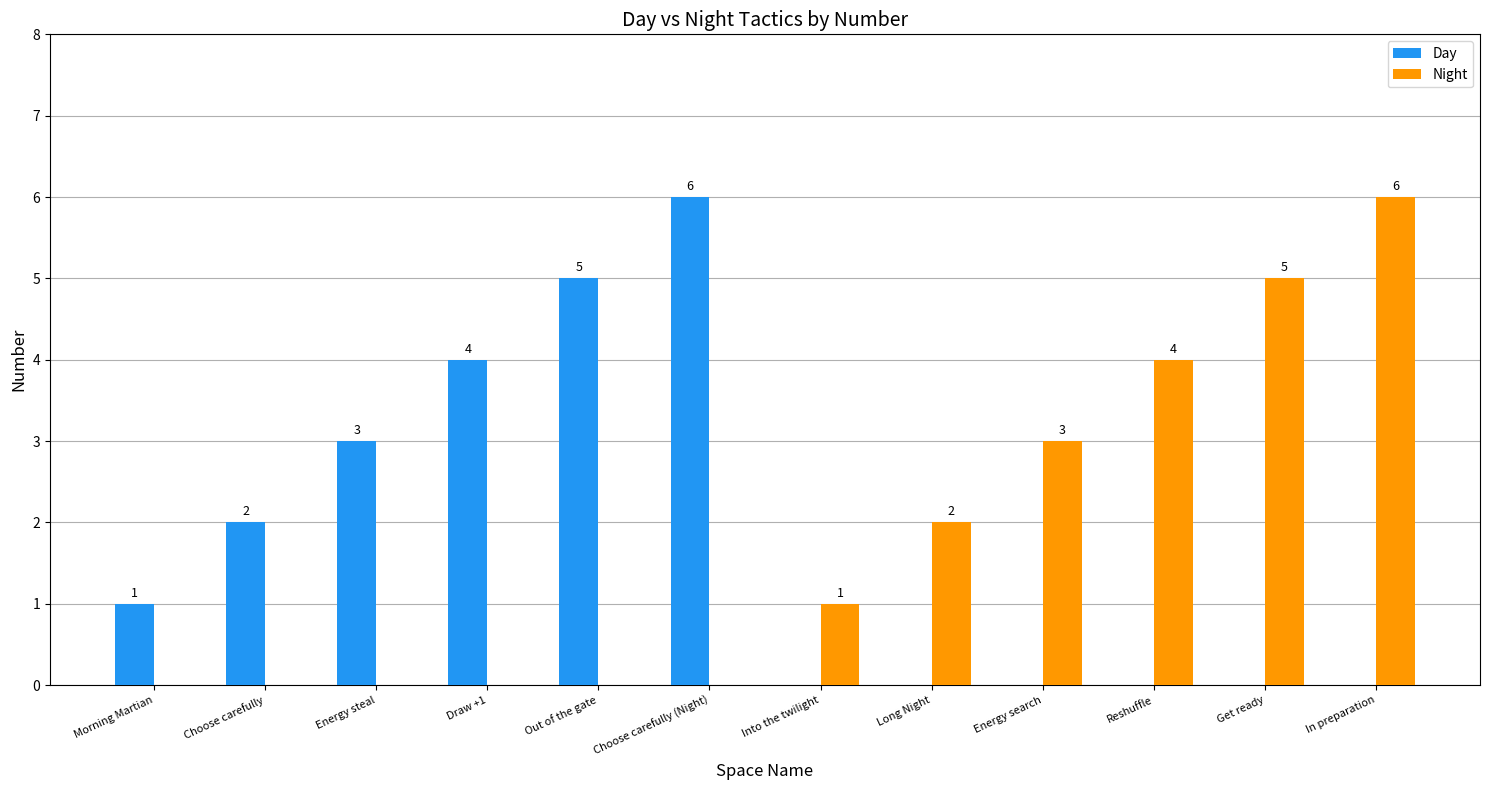

True or false: Day has a value of 3 at Get ready.

False